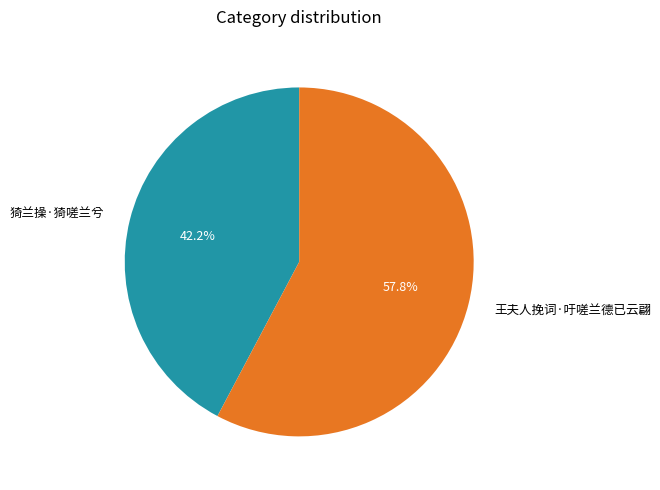

What is the smallest slice in the pie chart?

猗兰操·猗嗟兰兮